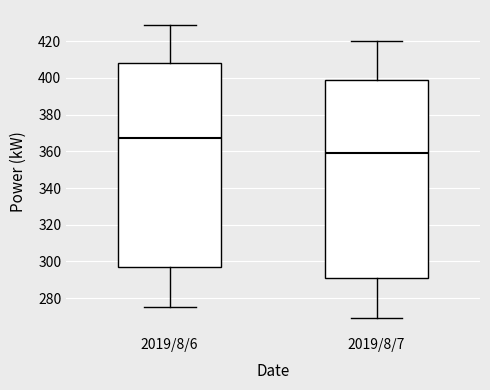

Reading left to right, transcribe this box plot: for each box, give where its median line is, the range the box spans, and where its two whiskers end, as read against the y-axis. The values are not printed on the chart, so give them approximately, as read against the axis.

2019/8/6: median 368, box 298 to 408, whiskers 276 to 430
2019/8/7: median 360, box 292 to 400, whiskers 270 to 420